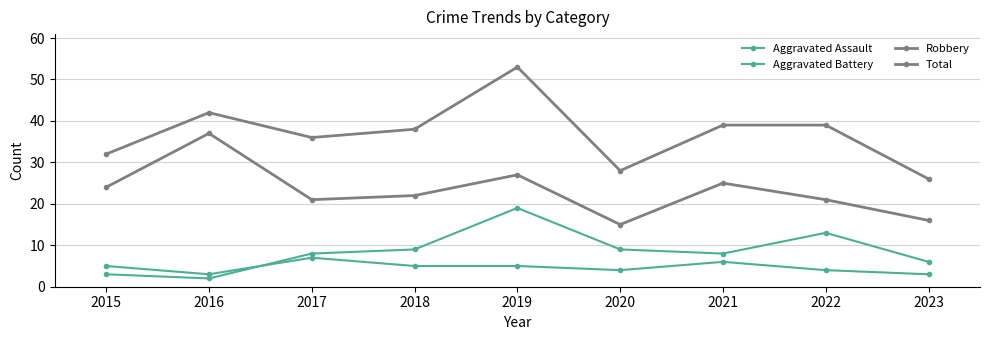

What value does the Aggravated Assault series have at 2019?

5